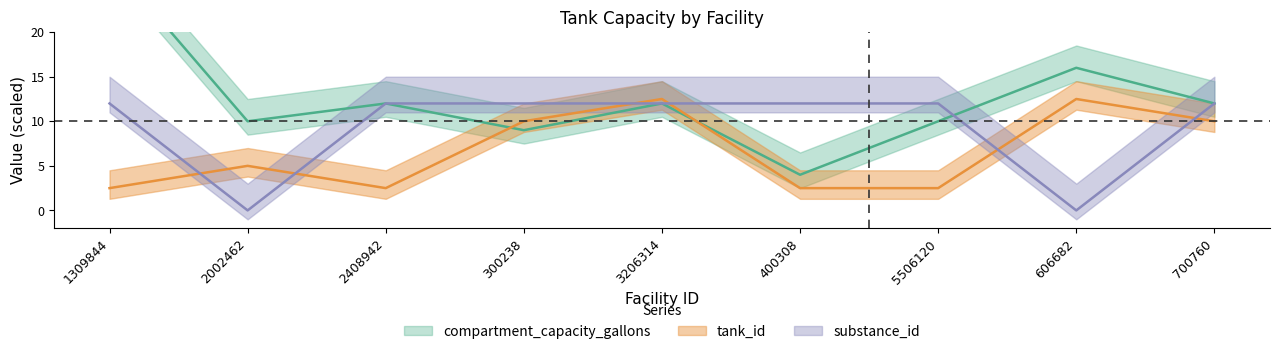

The value of compartment_capacity_gallons at 3206314 is 12.0. True or false?

True